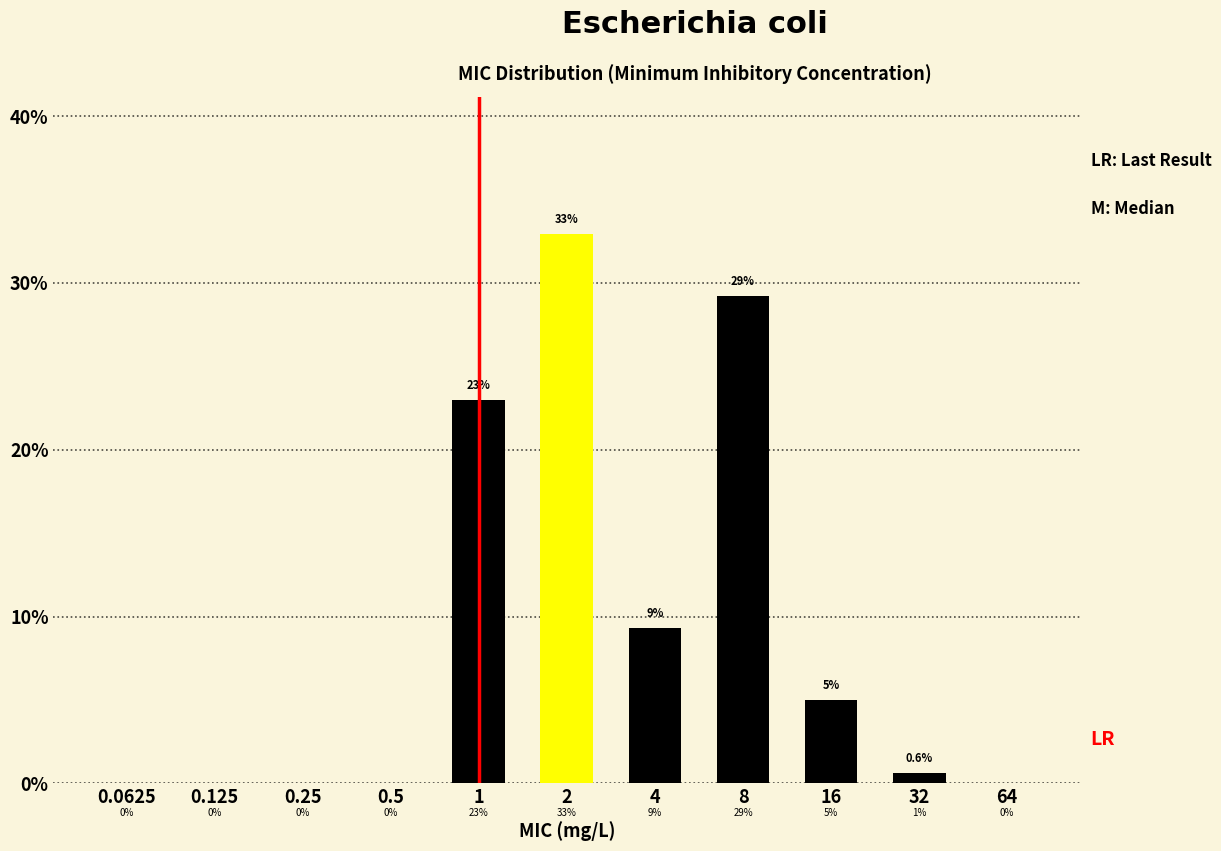

Reading left to right, extract all data points from this chart.

0.0625=0.0	0.125=0.0	0.25=0.0	0.5=0.0	1=23.0	2=32.9	4=9.3	8=29.2	16=5.0	32=0.6	64=0.0